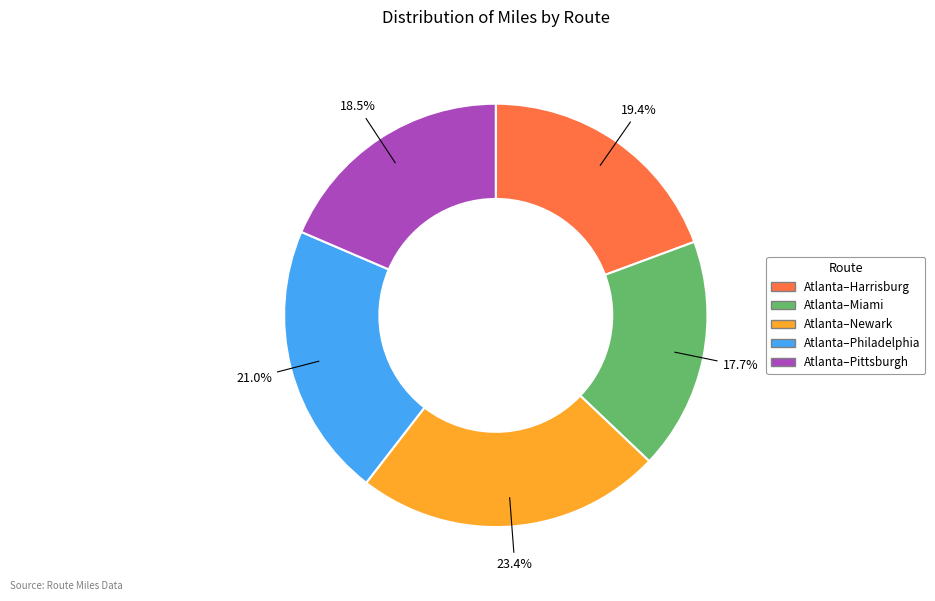

What is the largest slice in the pie chart?

Atlanta–Newark